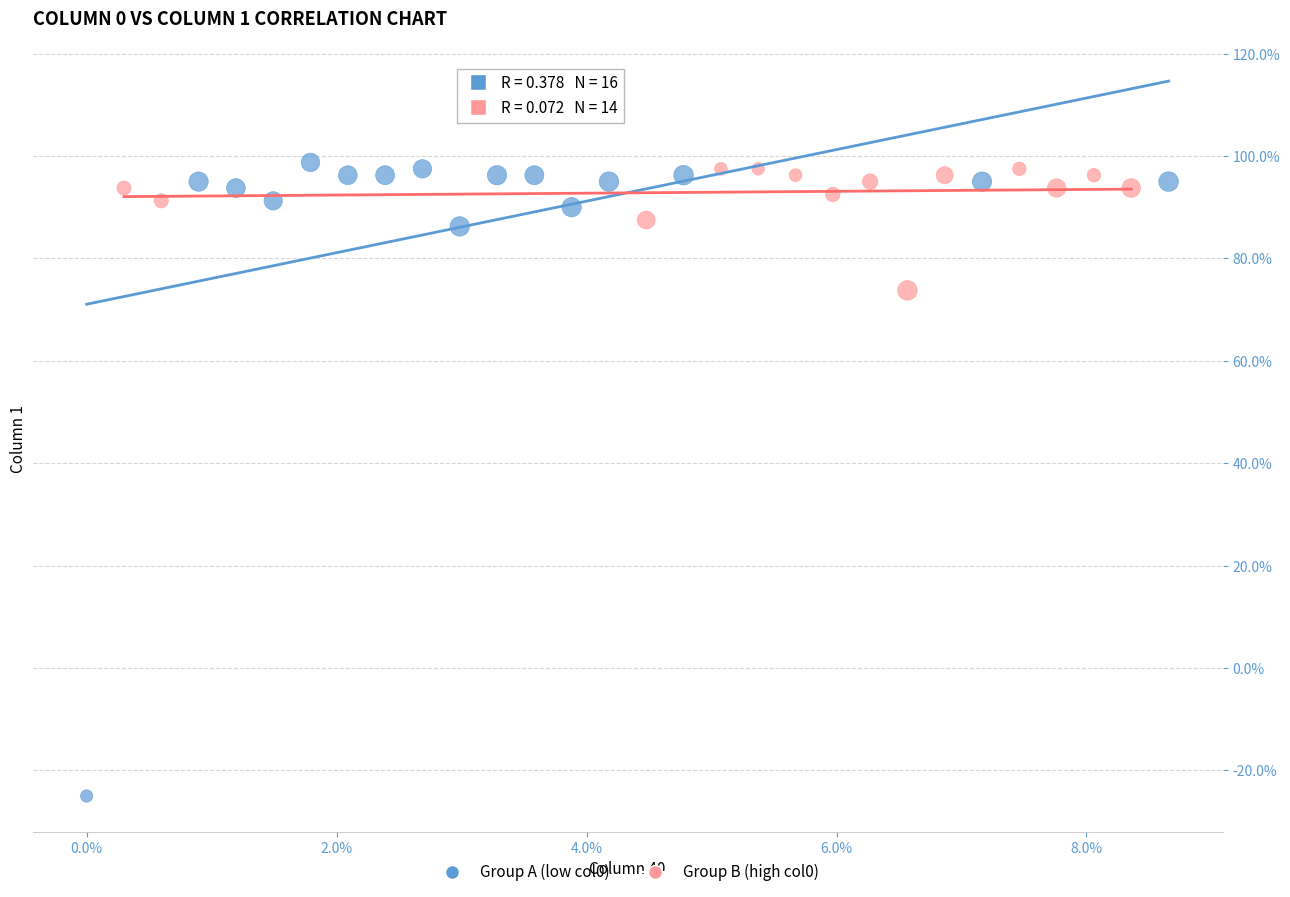

What are all the series names shown in the legend?

Group A (low col0), Group B (high col0)